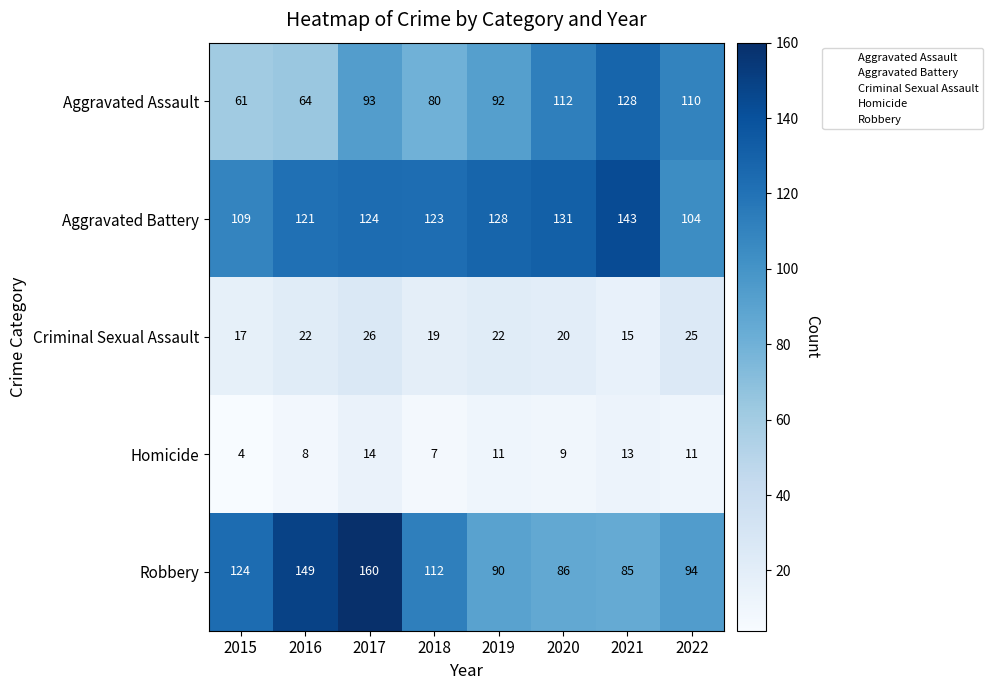

True or false: Aggravated Assault has a value of 80 at 2018.

True